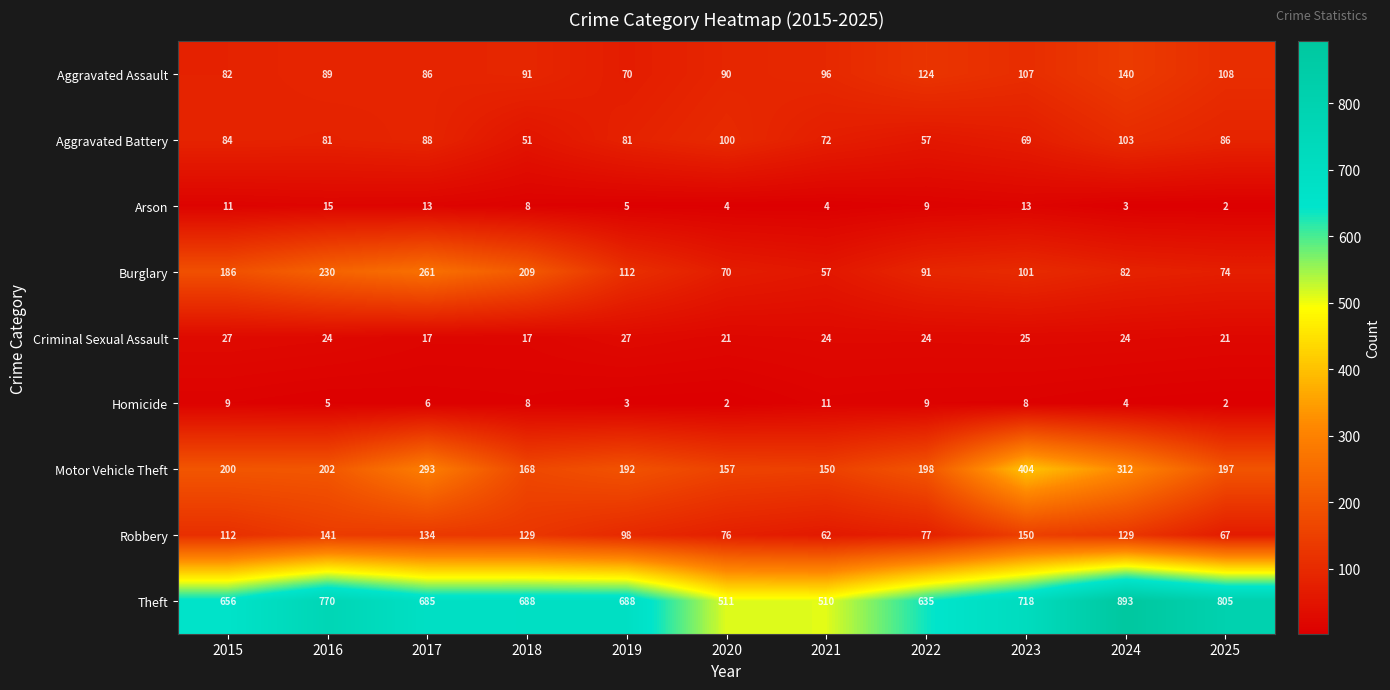

Where does the Motor Vehicle Theft series first go above 198?

2015